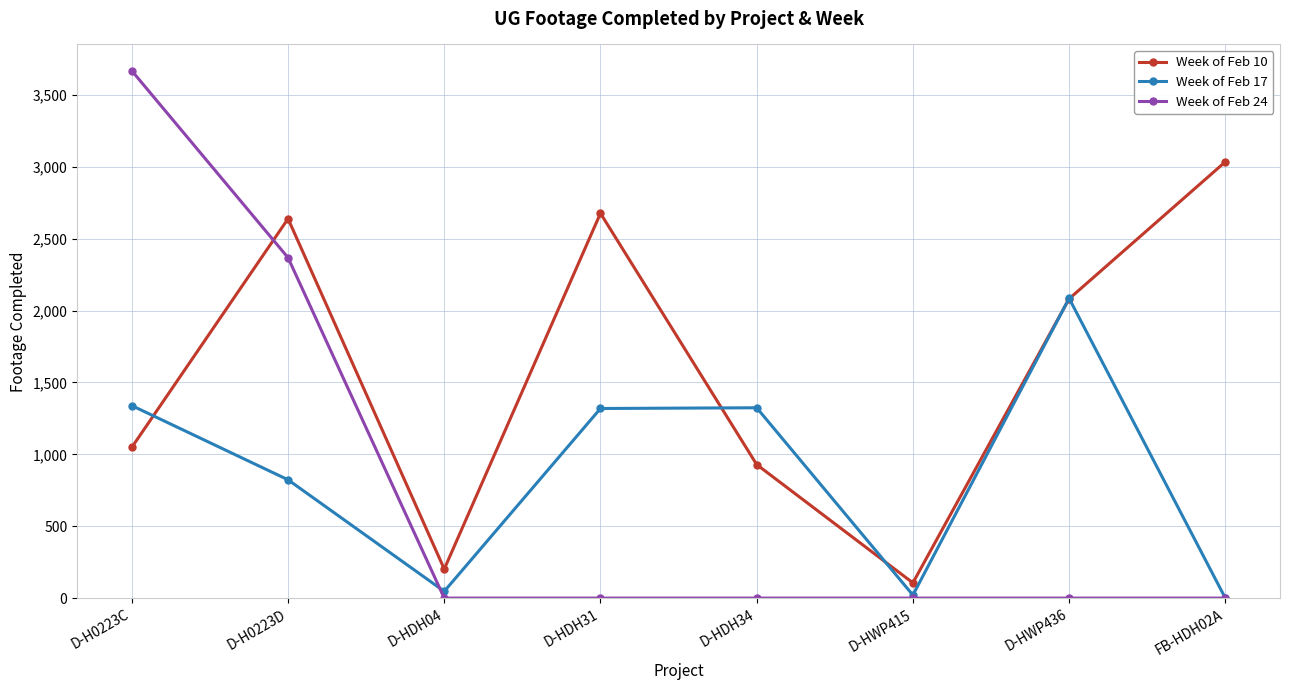

What is the total value across all series at D-HDH31?

3996